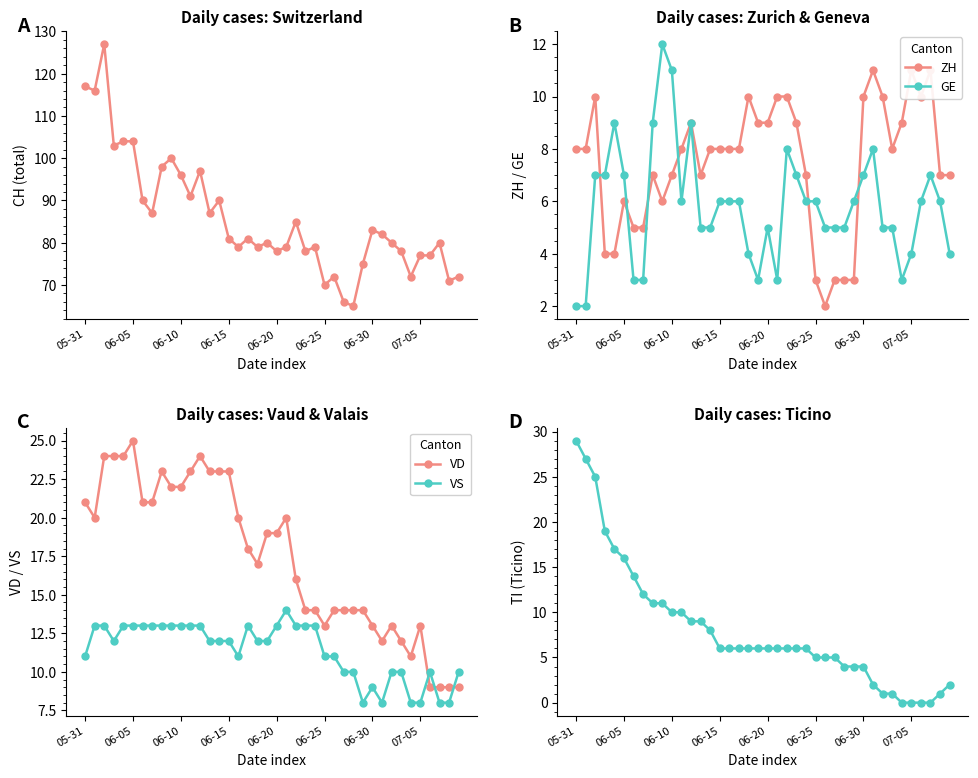

Which series has the largest range (max minus min)?

CH